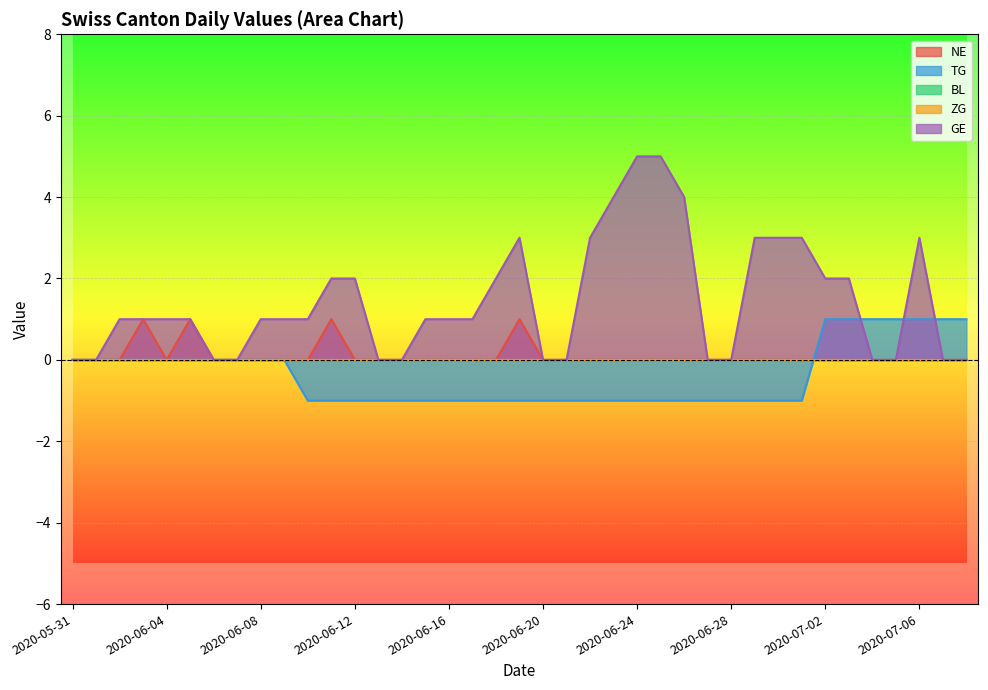

What is the smallest value displayed?

-1